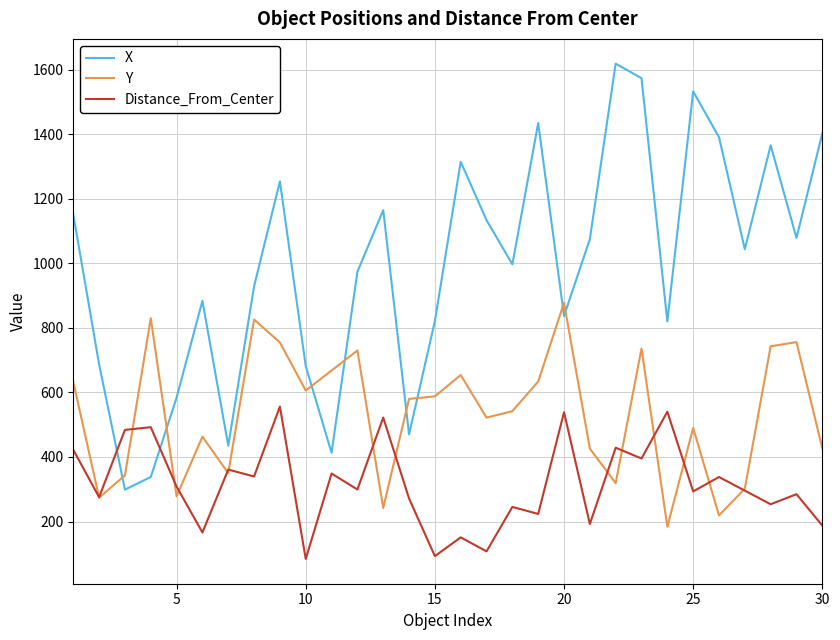

True or false: X and Distance_From_Center intersect in this chart.

True